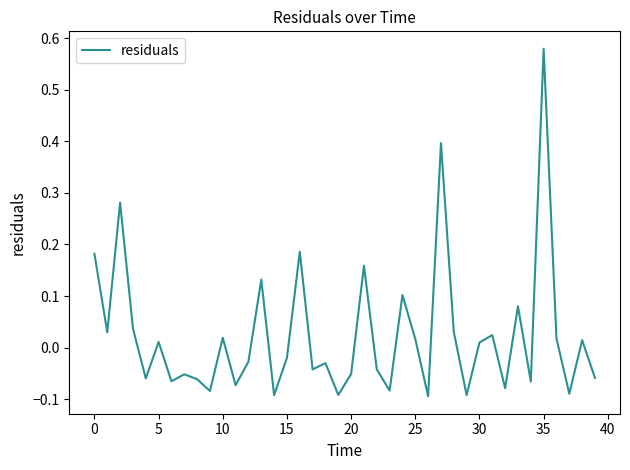

What is the difference between the maximum and minimum values?

0.7